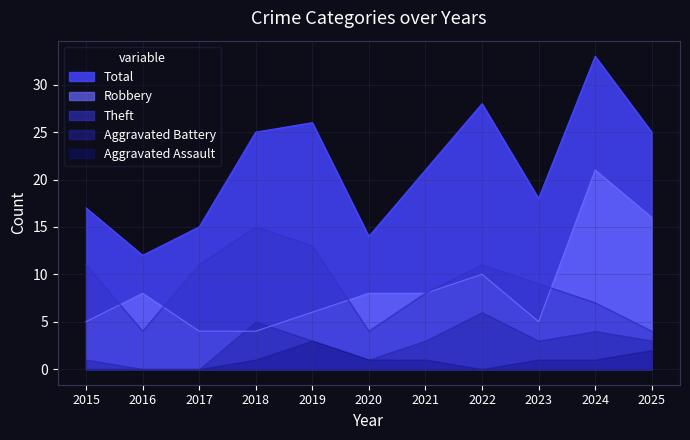

True or false: Theft and Aggravated Assault cross at least once.

False